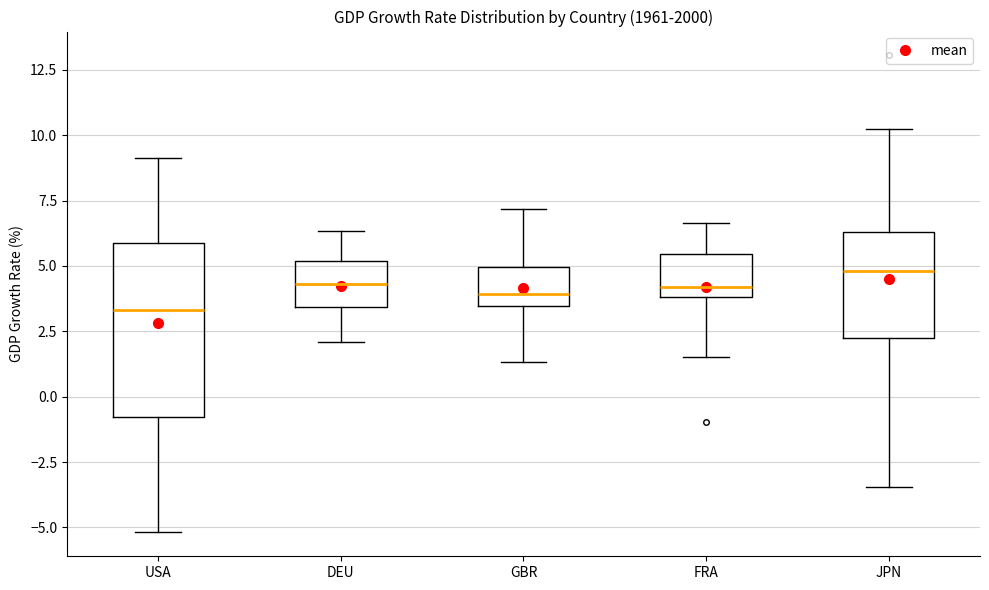

Which box has the highest median line?

JPN